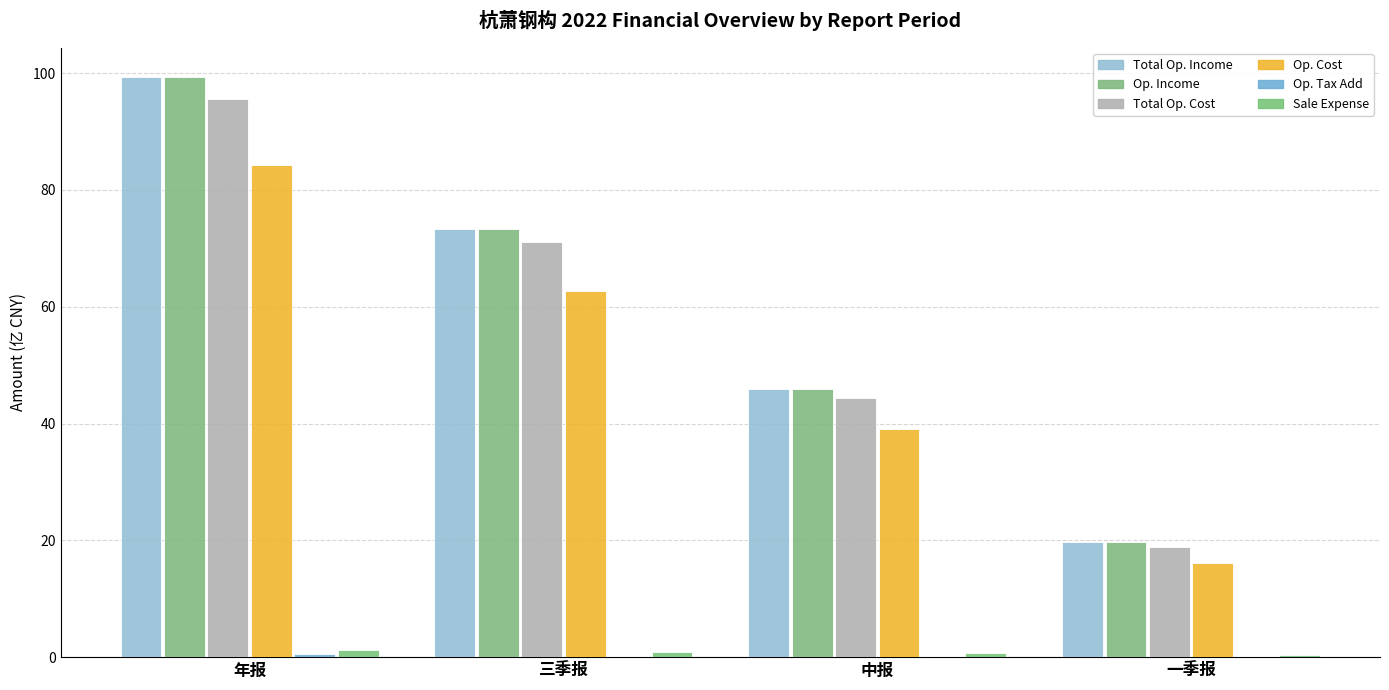

Reading left to right, what are all the values shown in this chart?

TOTAL_OPERATE_INCOME: 年报=99.4	三季报=73.3	中报=45.9	一季报=19.7
OPERATE_INCOME: 年报=99.4	三季报=73.3	中报=45.9	一季报=19.7
TOTAL_OPERATE_COST: 年报=95.6	三季报=71.1	中报=44.4	一季报=18.9
OPERATE_COST: 年报=84.2	三季报=62.7	中报=39.1	一季报=16.1
OPERATE_TAX_ADD: 年报=0.5	三季报=0.3	中报=0.2	一季报=0.1
SALE_EXPENSE: 年报=1.2	三季报=0.9	中报=0.7	一季报=0.3